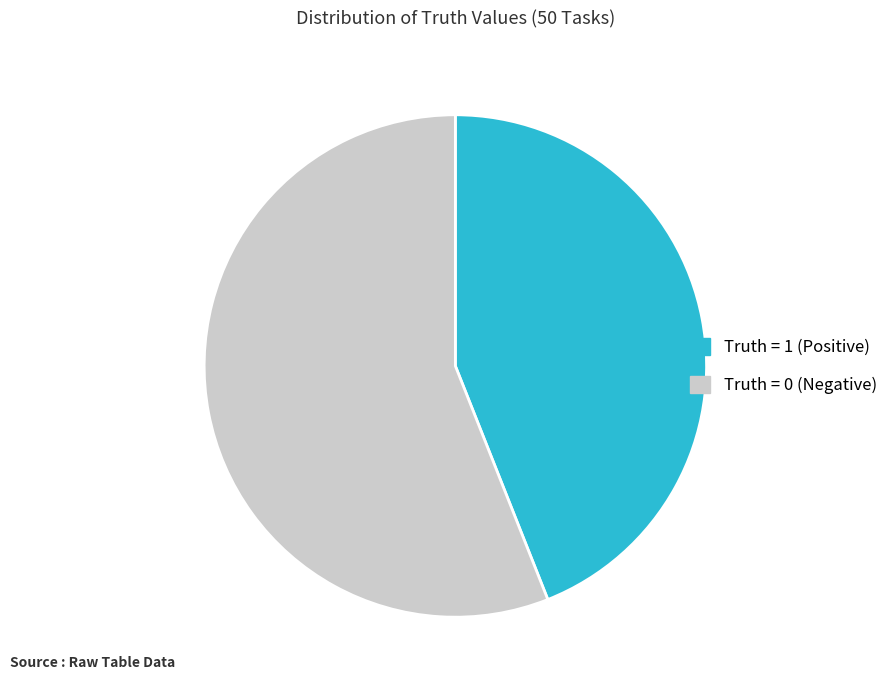

Is there any slice that represents more than half of the pie?

Yes